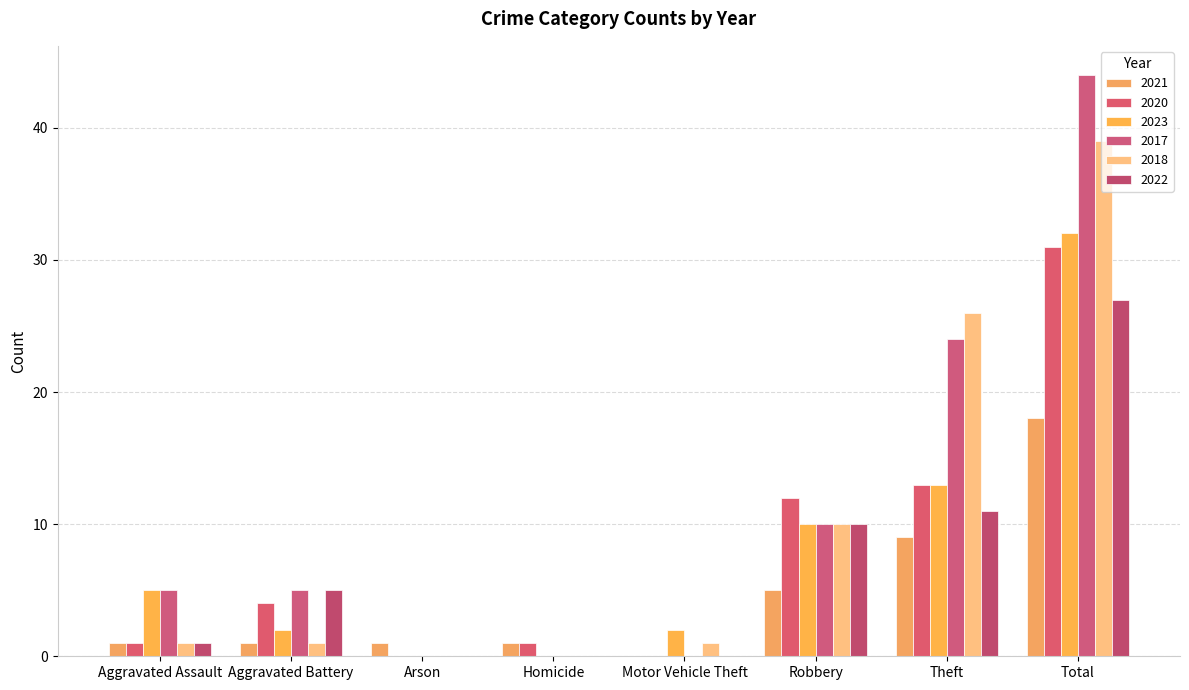

Are the bars grouped side by side (vs. stacked)?

Yes